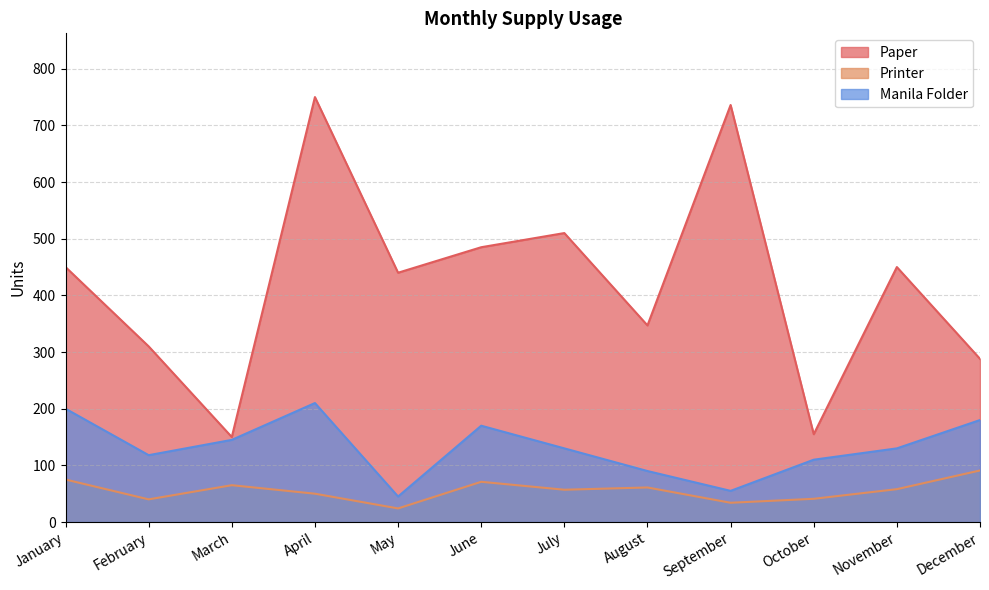

Is the value of Manila Folder at January greater than the value of Printer at November?

Yes